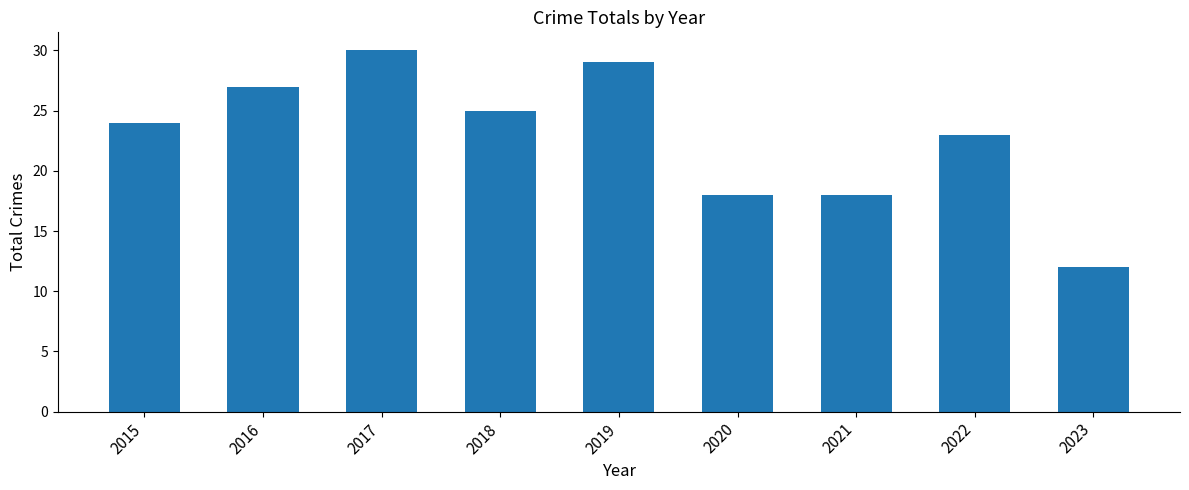

What is the value of the 9th bar from the left?

12